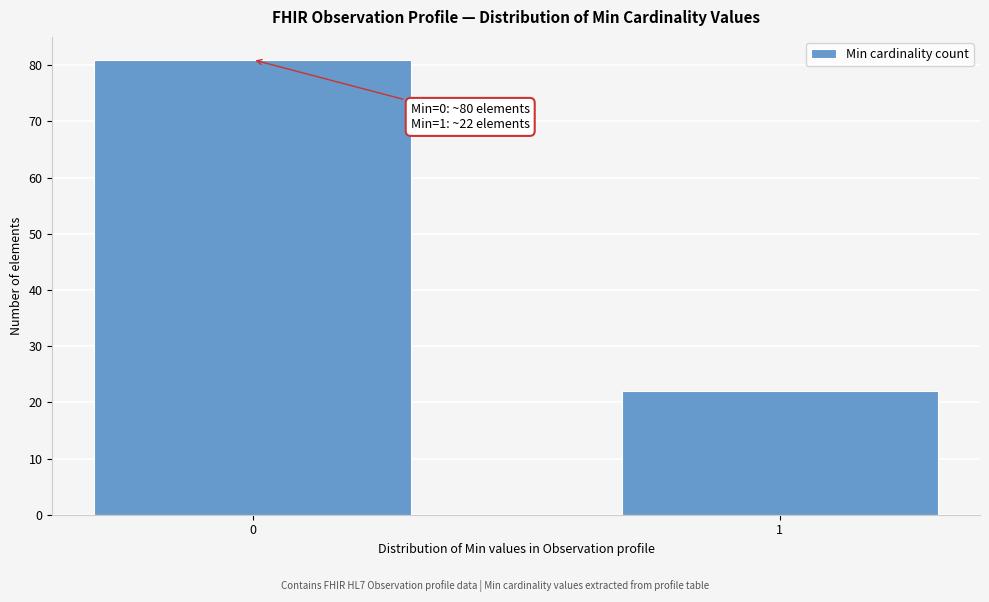

Reading right to left, list all the values displayed in this chart.

1=22	0=81